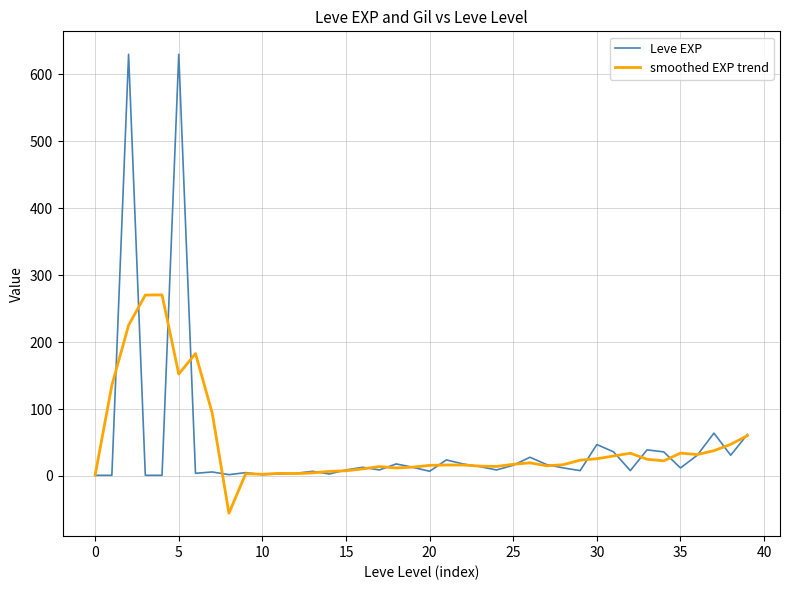

What is the maximum value for smoothed EXP trend?

270.5